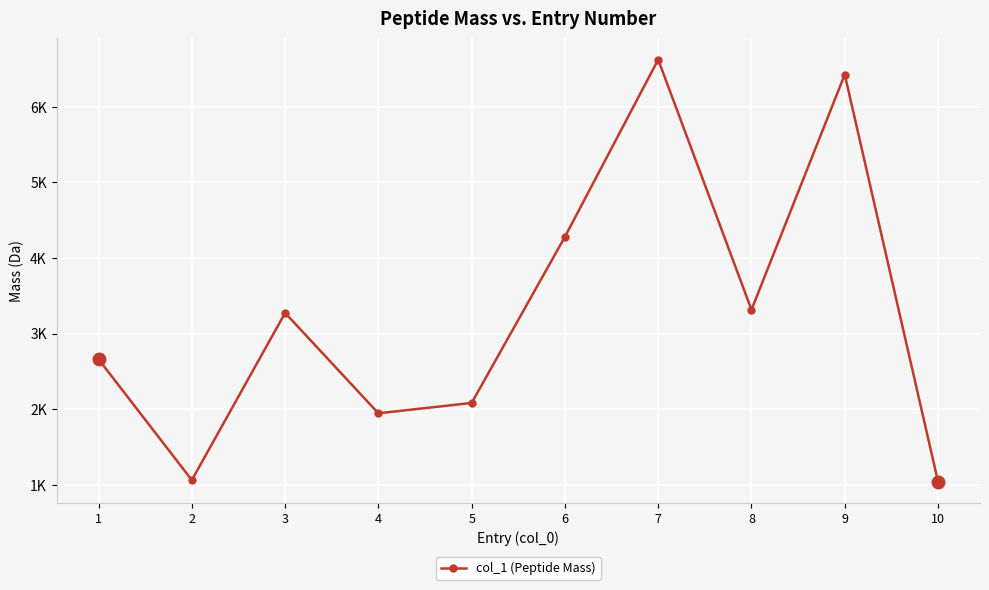

What is the difference between the second highest and second lowest values?

5367.1